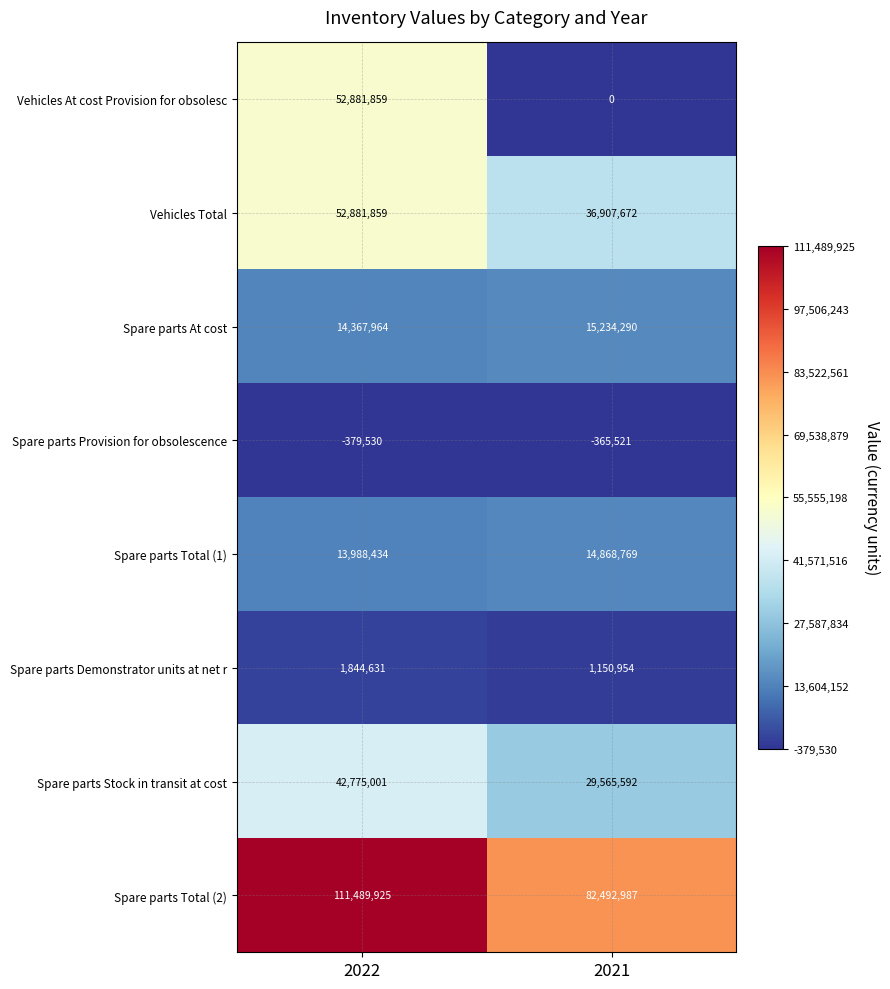

What is the average value of the Vehicles At cost Provision for obsolesc series?

26440930